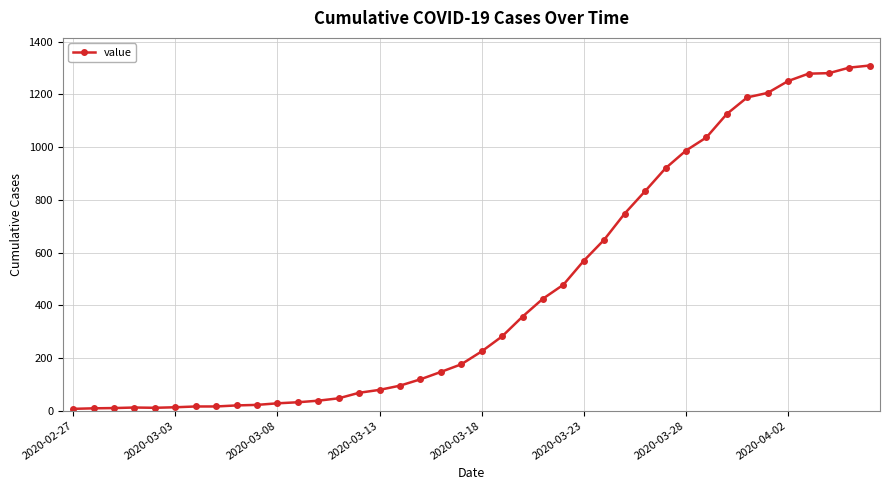

What is the difference between the maximum and second lowest values?

1301